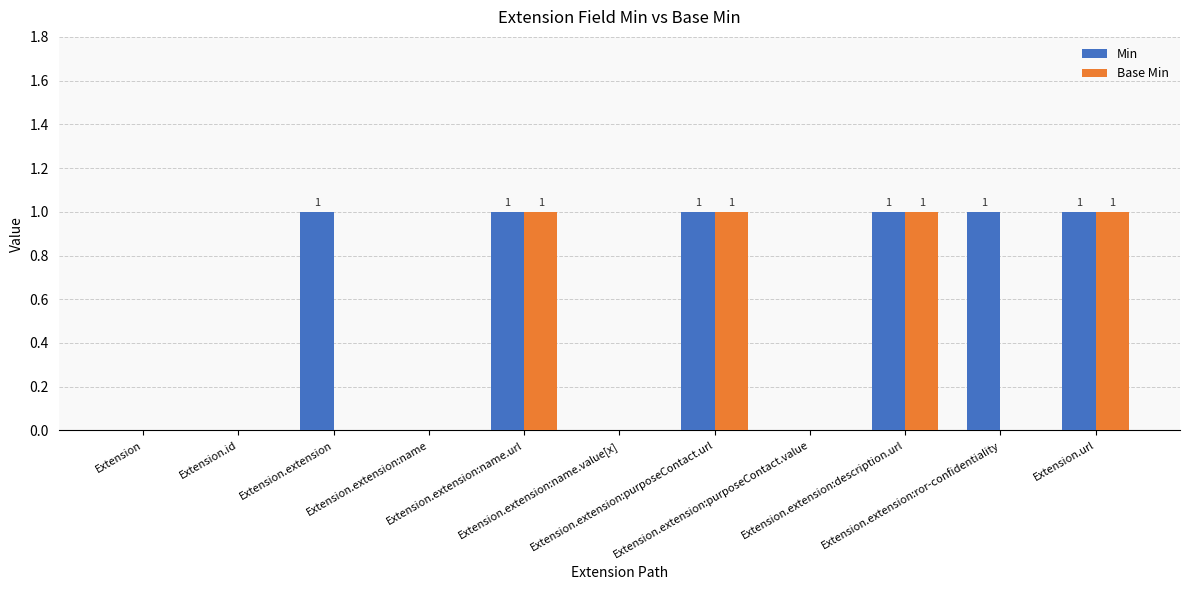

Reading left to right, extract all data points from this chart.

Min: Extension=0	Extension.id=0	Extension.extension=1	Extension.extension:name=0	Extension.extension:name.url=1	Extension.extension:name.value[x]=0	Extension.extension:purposeContact.url=1	Extension.extension:purposeContact.value=0	Extension.extension:description.url=1	Extension.extension:ror-confidentiality=1	Extension.url=1
Base Min: Extension=0	Extension.id=0	Extension.extension=0	Extension.extension:name=0	Extension.extension:name.url=1	Extension.extension:name.value[x]=0	Extension.extension:purposeContact.url=1	Extension.extension:purposeContact.value=0	Extension.extension:description.url=1	Extension.extension:ror-confidentiality=0	Extension.url=1